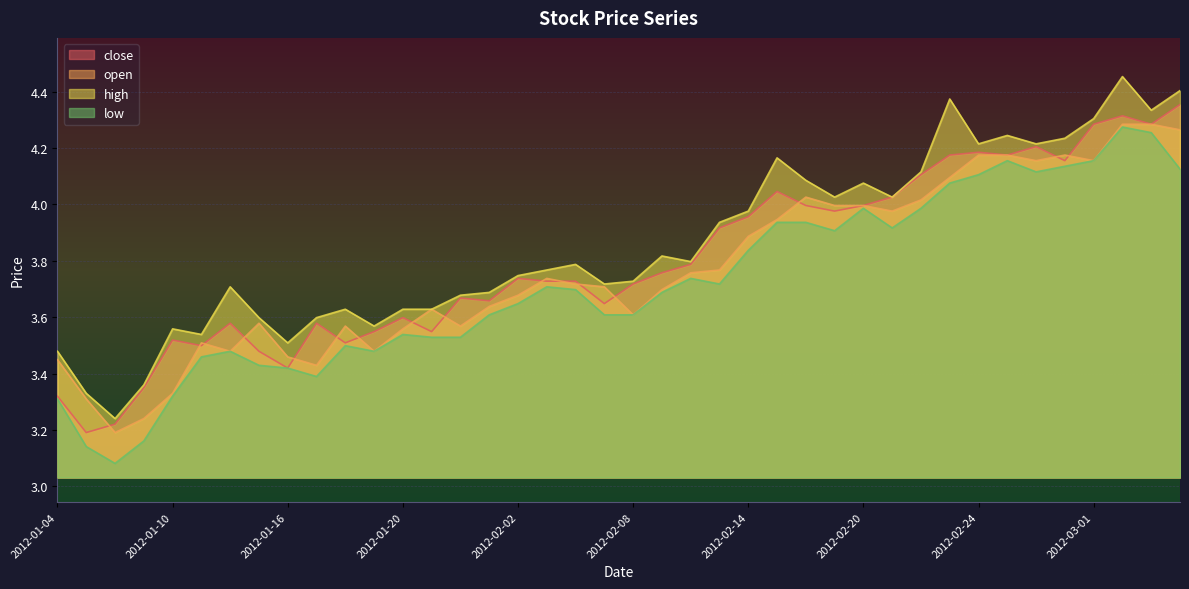

Reading left to right, extract all data points from this chart.

close: 3.3	3.2	3.2	3.4	3.5	3.5	3.6	3.5	3.4	3.6	3.5	3.5	3.6	3.5	3.7	3.7	3.7	3.7	3.7	3.6	3.7	3.8	3.8	3.9	4.0	4.0	4.0	4.0	4.0	4.0	4.1	4.2	4.2	4.2	4.2	4.2	4.3	4.3	4.3	4.4
open: 3.4	3.3	3.2	3.2	3.3	3.5	3.5	3.6	3.5	3.4	3.6	3.5	3.6	3.6	3.6	3.6	3.7	3.7	3.7	3.7	3.6	3.7	3.8	3.8	3.9	3.9	4.0	4.0	4.0	4.0	4.0	4.1	4.2	4.2	4.2	4.2	4.2	4.3	4.3	4.3
high: 3.5	3.3	3.2	3.4	3.6	3.5	3.7	3.6	3.5	3.6	3.6	3.6	3.6	3.6	3.7	3.7	3.7	3.8	3.8	3.7	3.7	3.8	3.8	3.9	4.0	4.2	4.1	4.0	4.1	4.0	4.1	4.4	4.2	4.2	4.2	4.2	4.3	4.5	4.3	4.4
low: 3.3	3.1	3.1	3.2	3.3	3.5	3.5	3.4	3.4	3.4	3.5	3.5	3.5	3.5	3.5	3.6	3.6	3.7	3.7	3.6	3.6	3.7	3.7	3.7	3.8	3.9	3.9	3.9	4.0	3.9	4.0	4.1	4.1	4.2	4.1	4.1	4.2	4.3	4.3	4.1